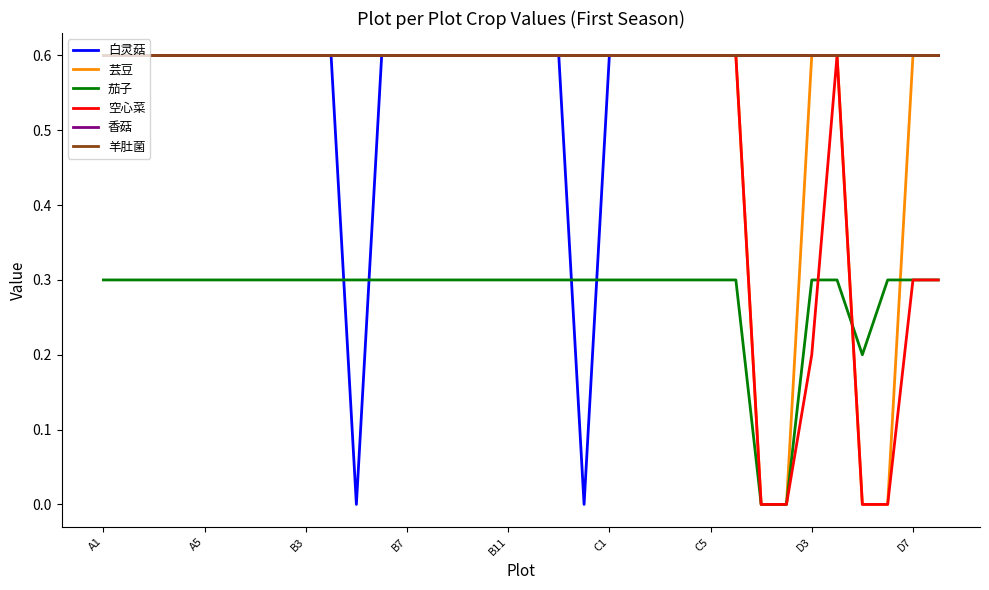

Does the chart display data point markers on the line(s)?

No